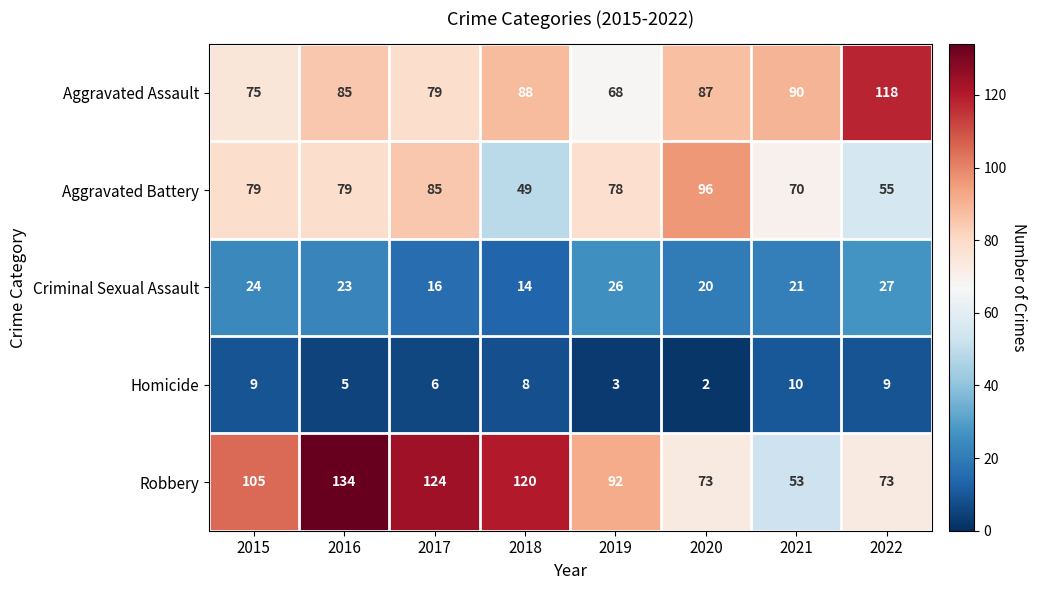

True or false: Robbery has a value of 92 at 2019.

True